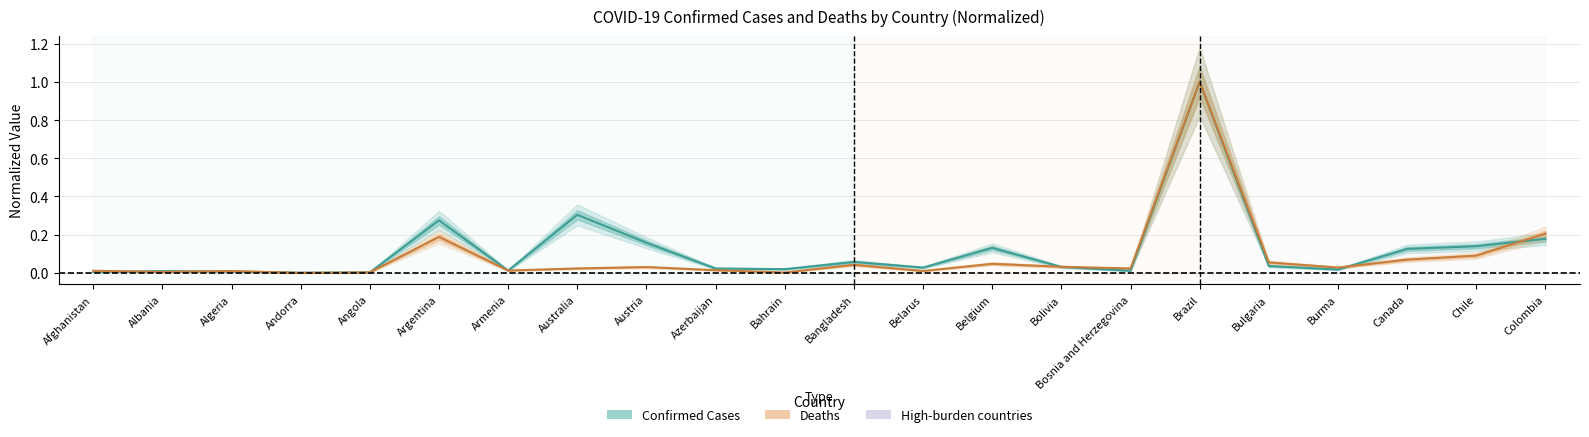

How many lines are shown in the chart?

2